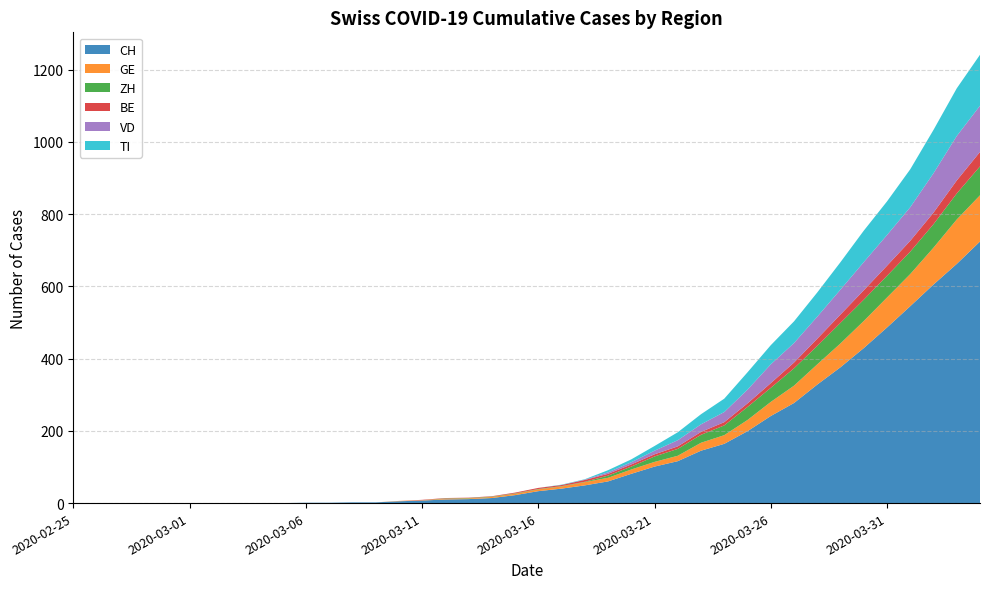

Reading left to right, what are all the values shown in this chart?

CH: 0	0	0	0	0	0	0	0	0	0	1	1	2	2	5	7	10	11	14	22	33	40	49	60	81	101	116	145	164	199	241	277	328	376	429	486	545	605	662	724
GE: 0	0	0	0	0	0	0	0	0	0	0	0	0	0	1	1	2	2	3	4	5	6	9	10	12	13	15	22	24	31	39	48	56	66	75	83	89	102	123	128
ZH: 0	0	0	0	0	0	0	0	0	0	0	0	0	0	0	0	1	1	1	1	1	1	1	6	8	15	19	22	27	36	39	48	51	57	59	60	62	65	72	80
BE: 0	0	0	0	0	0	0	0	0	0	0	0	0	0	0	1	1	1	1	2	3	3	5	5	6	6	7	8	9	10	13	16	20	23	26	28	30	32	36	40
VD: 0	0	0	0	0	0	0	0	0	0	0	0	0	0	0	0	0	0	0	0	0	0	1	4	6	10	17	21	28	38	52	54	61	69	78	85	93	109	123	128
TI: 0	0	0	0	0	0	0	0	0	0	0	0	0	0	0	0	0	0	0	0	0	1	1	6	8	13	22	28	37	48	53	60	67	76	87	93	105	120	132	141